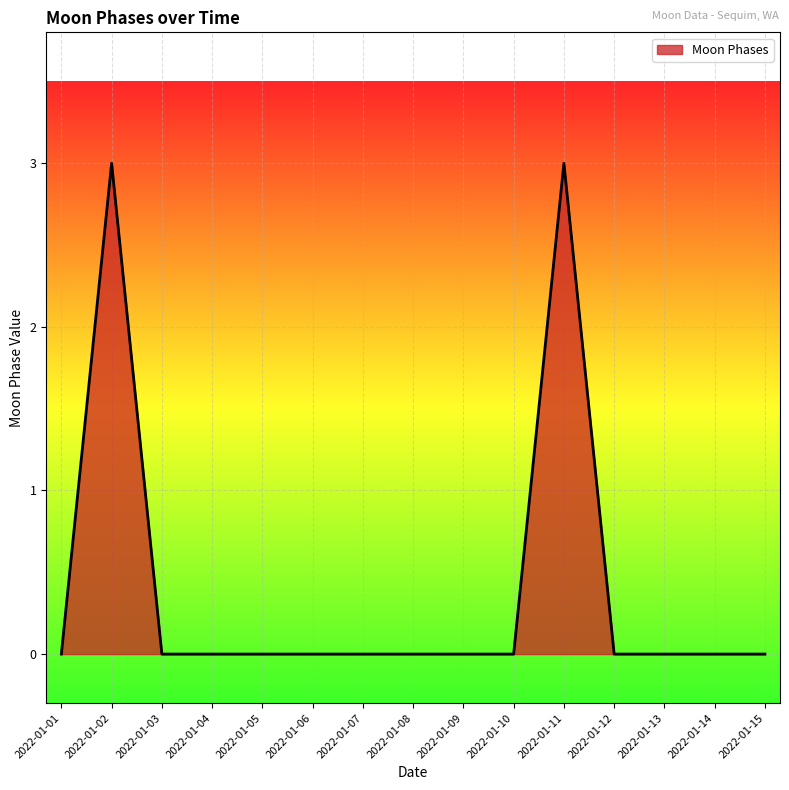

Does the chart have visible grid lines?

Yes